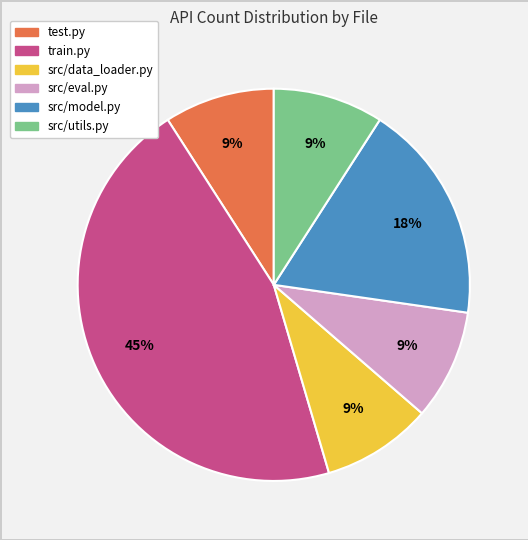

How many slices are in this pie chart?

6